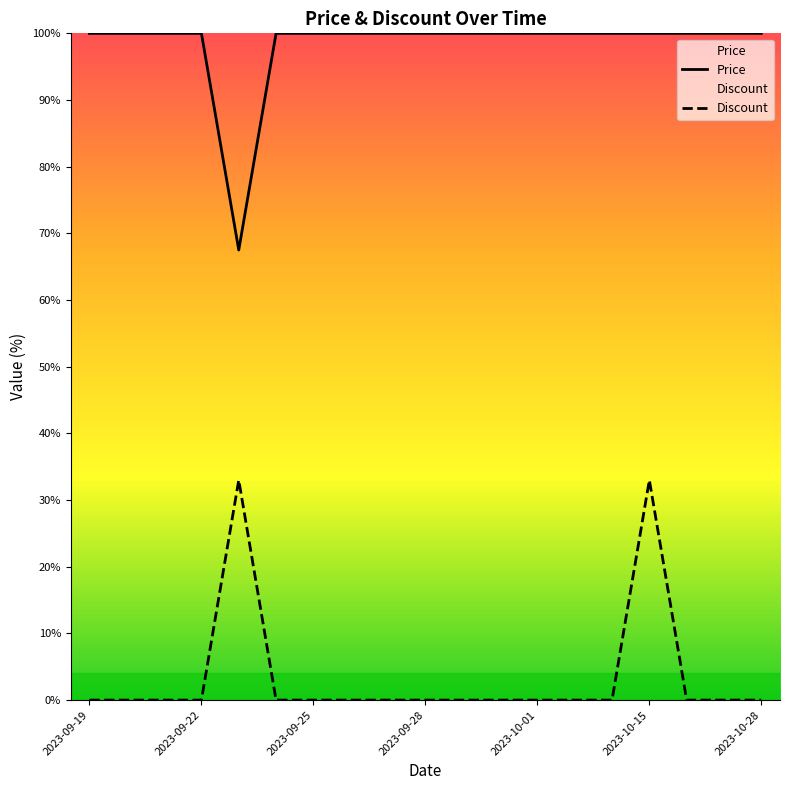

True or false: Price has more than 2 interior local peaks.

False